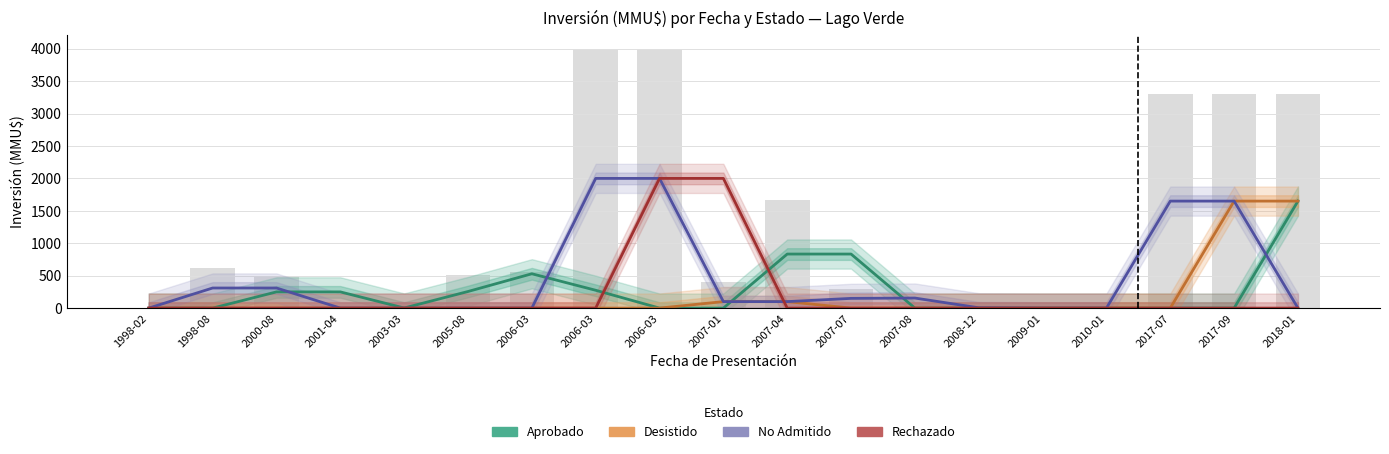

Which category has the lowest value in the No Admitido series?

1998-02